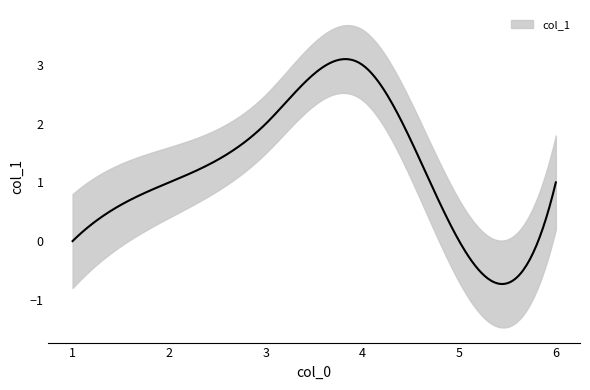

Reading right to left, list all the values displayed in this chart.

6=1	5=0	4=3	3=2	2=1	1=0